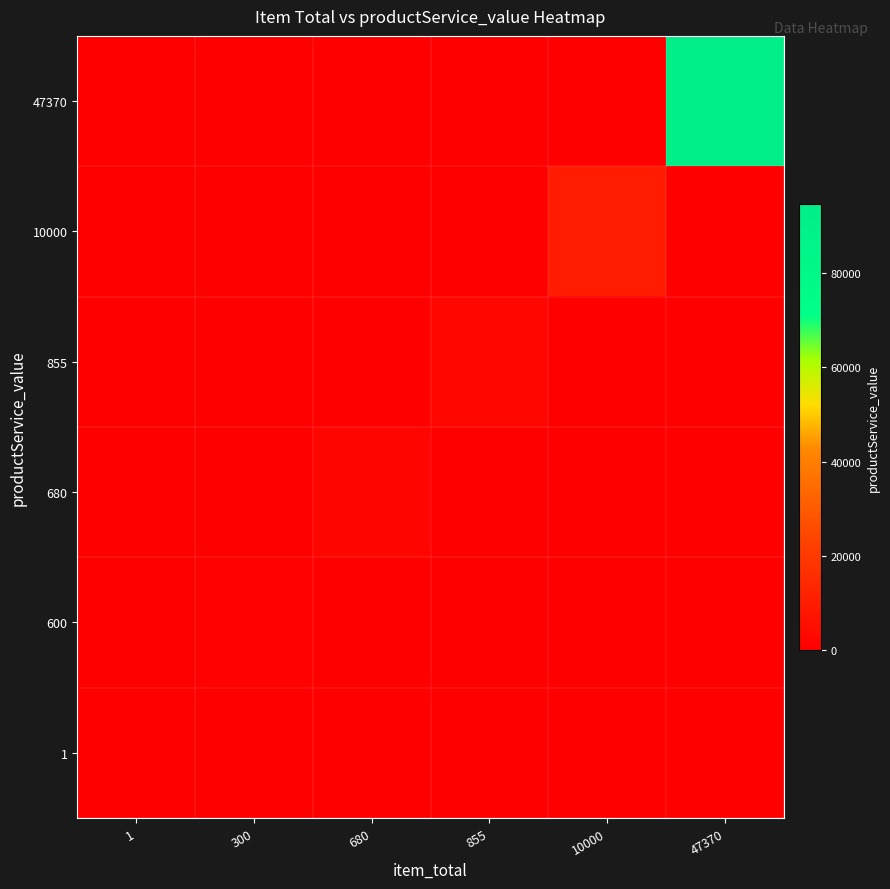

At how many categories does at least one series exceed 26132?

1